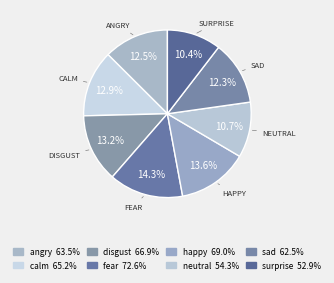

To the nearest percent, what is the difference between the angry and disgust slice percentages?

1%